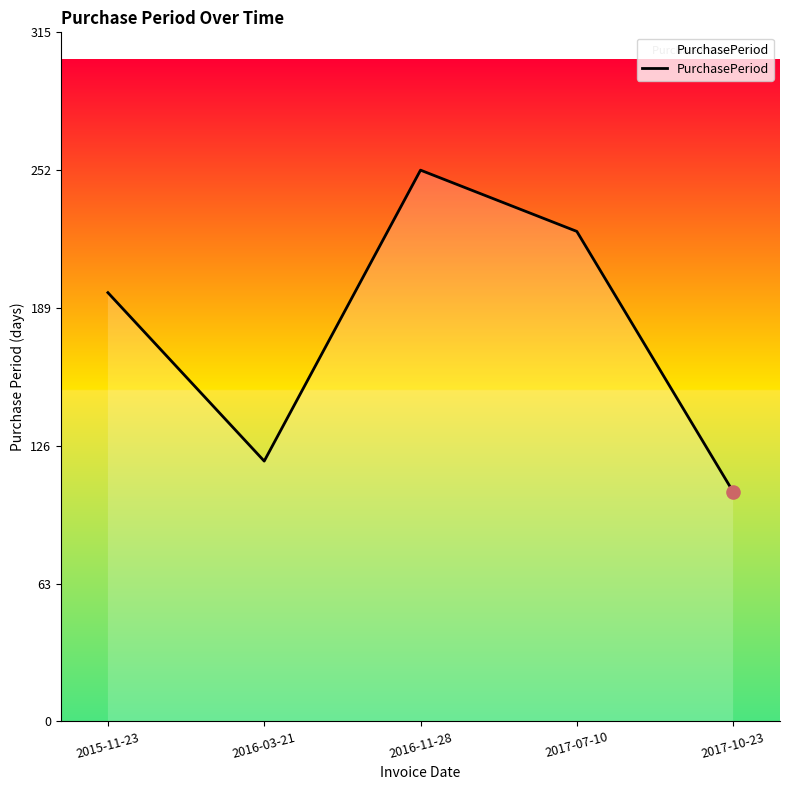

What is the ratio of the value at 2017-10-23 to the value at 2016-03-21?

0.9